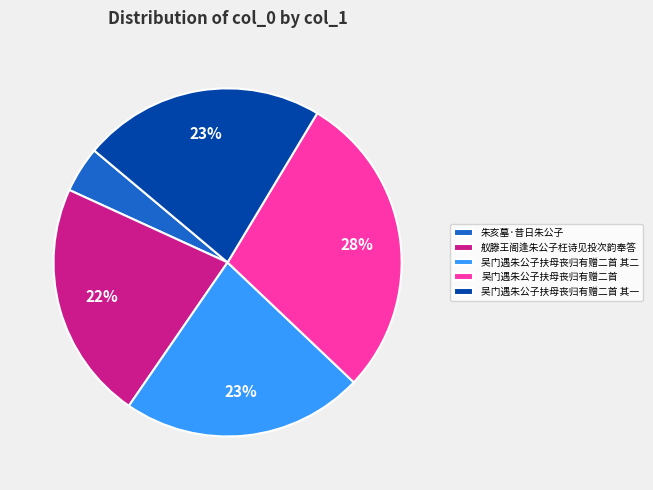

Do 吴门遇朱公子扶母丧归有赠二首 其一 and 舣滕王阁逢朱公子枉诗见投次韵奉答 together represent more than half of the pie?

No